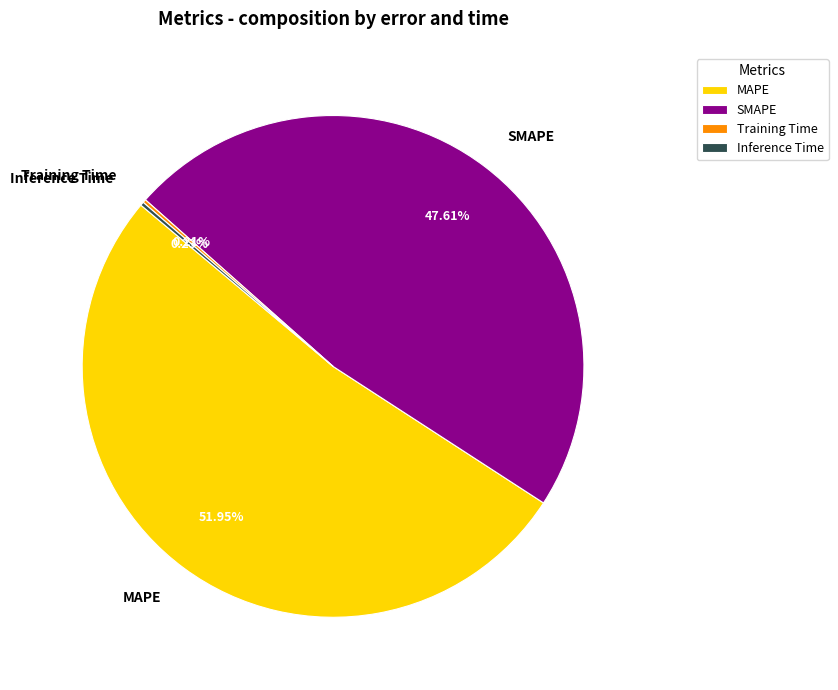

Which category accounts for the majority?

MAPE